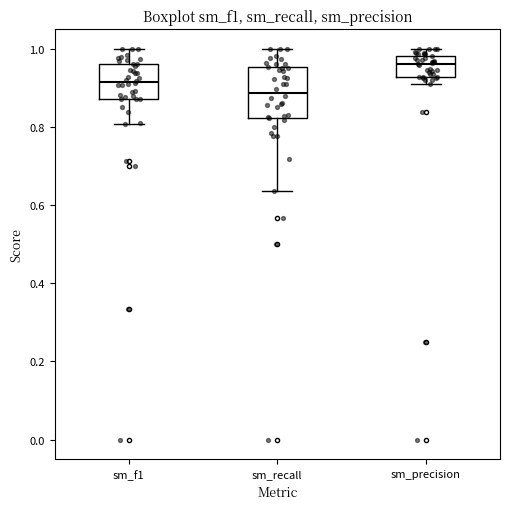

Reading left to right, transcribe this box plot: for each box, give where its median line is, the range the box spans, and where its two whiskers end, as read against the y-axis. The values are not printed on the chart, so give them approximately, as read against the axis.

sm_f1: median 0.92, box 0.88 to 0.96, whiskers 0.80 to 1.00
sm_recall: median 0.88, box 0.82 to 0.96, whiskers 0.64 to 1.00
sm_precision: median 0.96, box 0.92 to 0.98, whiskers 0.92 (just below the box's lower edge) to 1.00